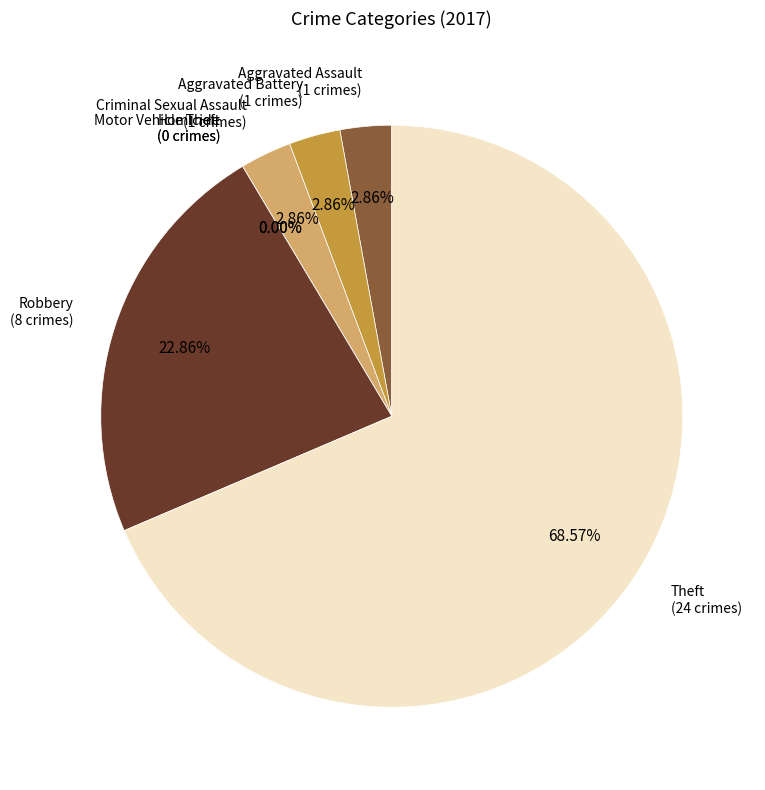

To the nearest percent, what is the difference between the largest and smallest slice percentages?

69%